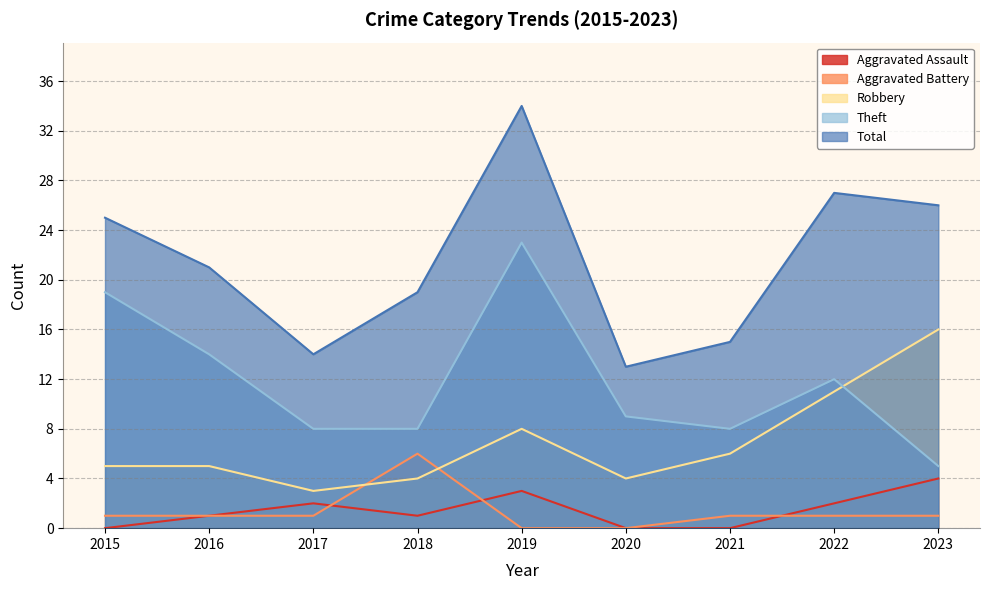

At which category is the sum across all series the highest?

2019